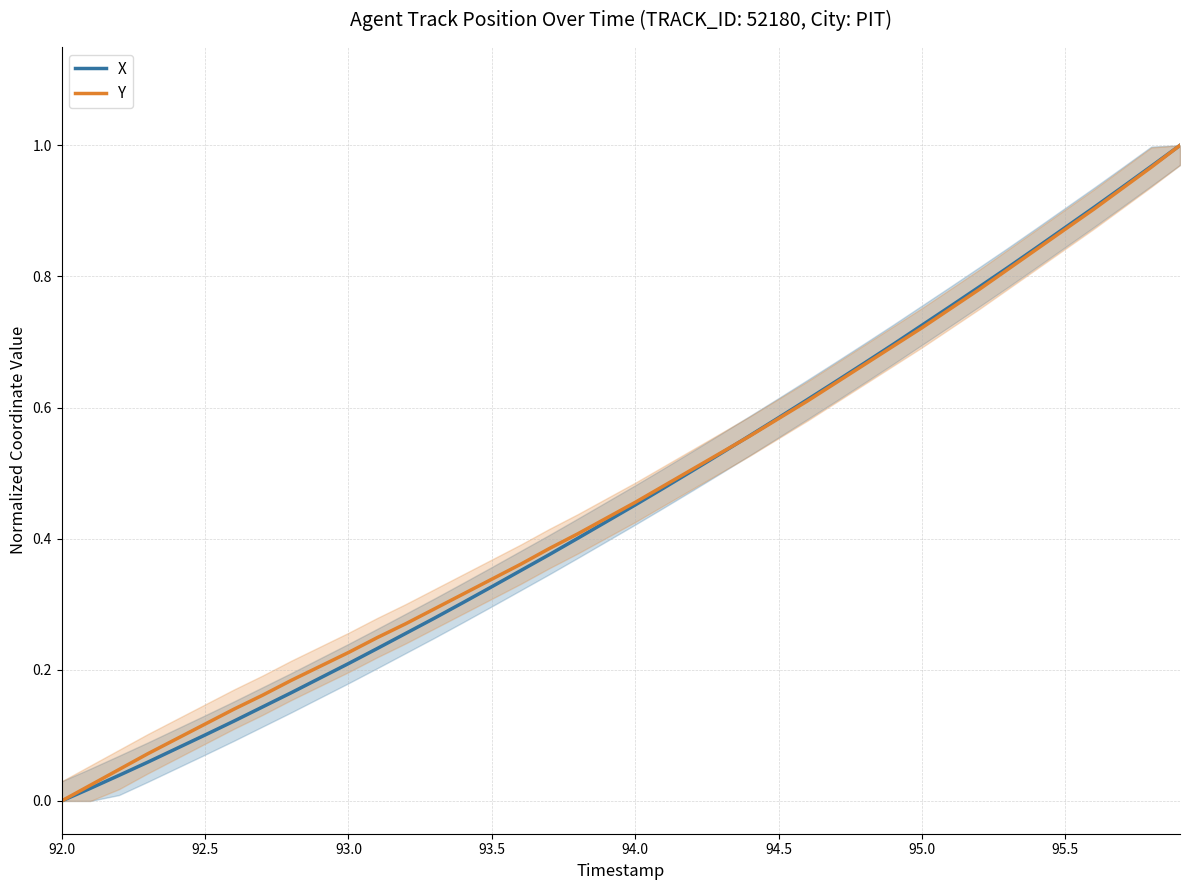

Reading left to right, transcribe all the data shown in this chart.

X: 0.0	0.0	0.0	0.1	0.1	0.1	0.1	0.1	0.2	0.2	0.2	0.2	0.3	0.3	0.3	0.3	0.4	0.4	0.4	0.4	0.5	0.5	0.5	0.5	0.6	0.6	0.6	0.6	0.7	0.7	0.7	0.8	0.8	0.8	0.8	0.9	0.9	0.9	1.0	1.0
Y: 0.0	0.0	0.0	0.1	0.1	0.1	0.1	0.2	0.2	0.2	0.2	0.2	0.3	0.3	0.3	0.3	0.4	0.4	0.4	0.4	0.5	0.5	0.5	0.5	0.6	0.6	0.6	0.6	0.7	0.7	0.7	0.8	0.8	0.8	0.8	0.9	0.9	0.9	1.0	1.0